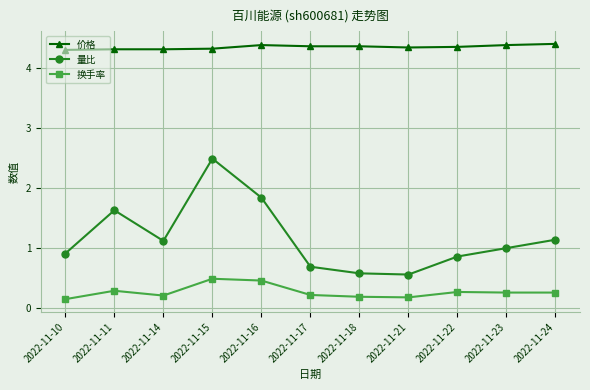

Rank the series by their average value, from lowest to highest.

换手率, 量比, 价格